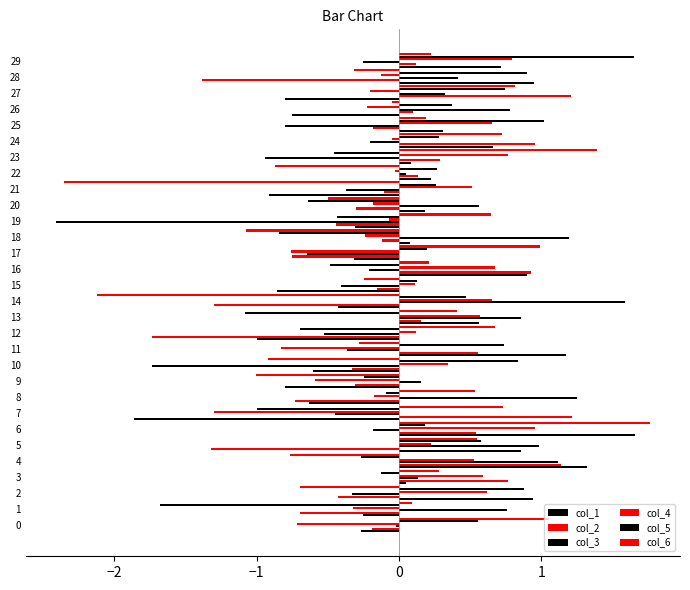

What is the value of the col_1 bar at the 6th from the left?

0.9